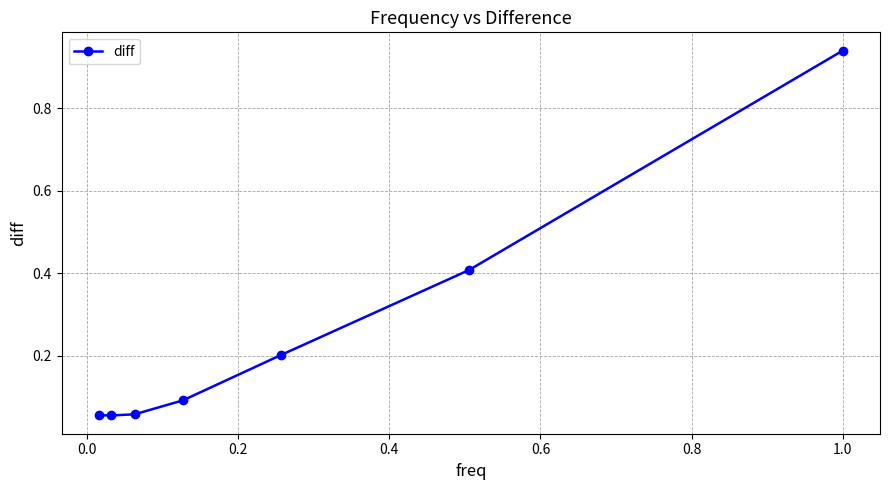

Does the chart have visible grid lines?

Yes